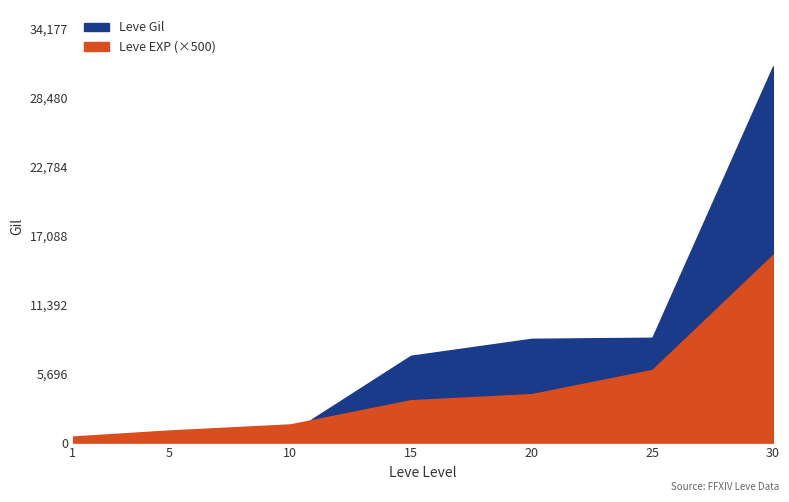

Which has a higher value, 15 or 25?

25